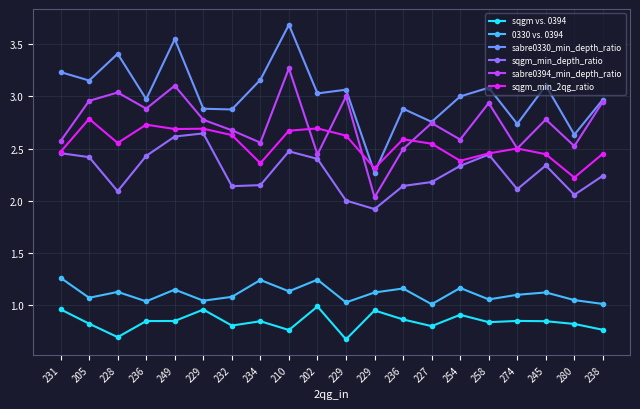

True or false: sabre0394_min_depth_ratio has more than 1 interior local peaks.

True